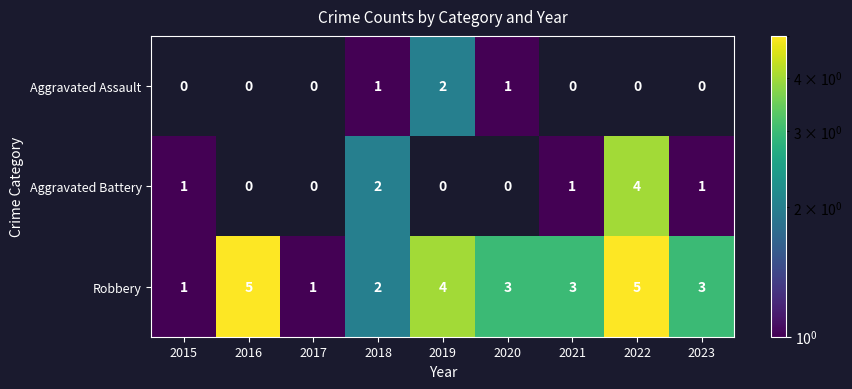

Between 2023 and 2020, which is larger?

2020